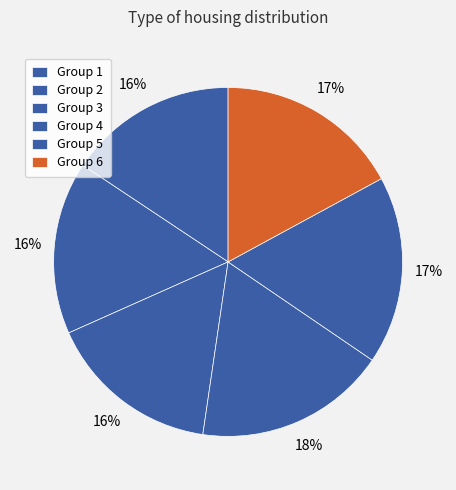

Count the number of slices in the pie.

6